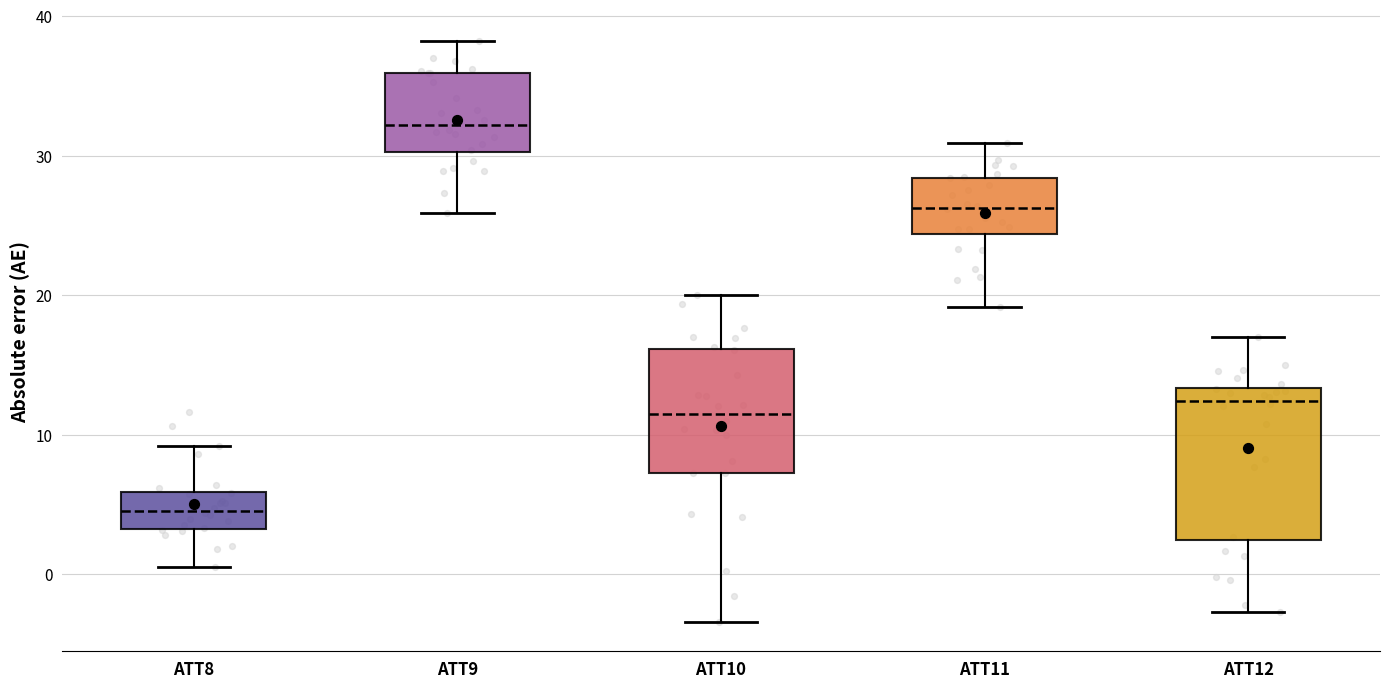

Which box's median line is the highest?

ATT9